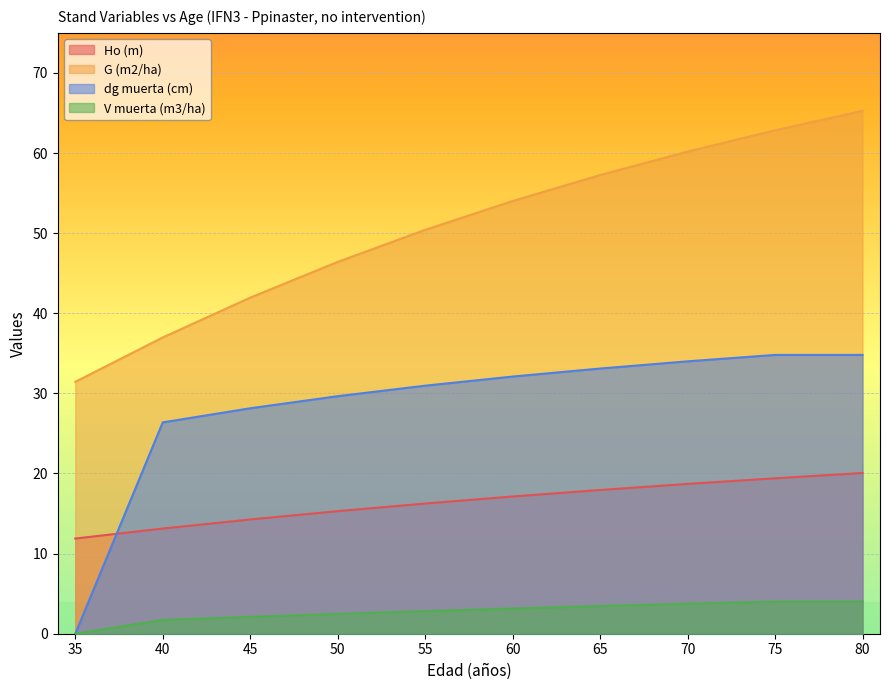

At which label is G (m2/ha) closest to 48?

50